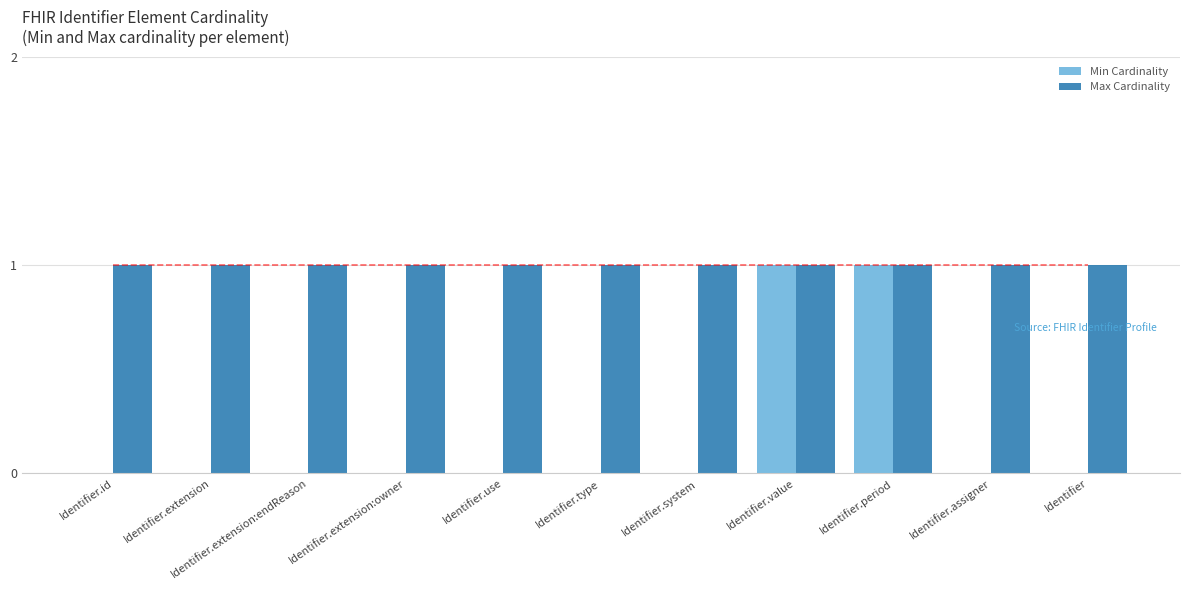

Is it true that Max Cardinality equals 2 at Identifier.id?

False